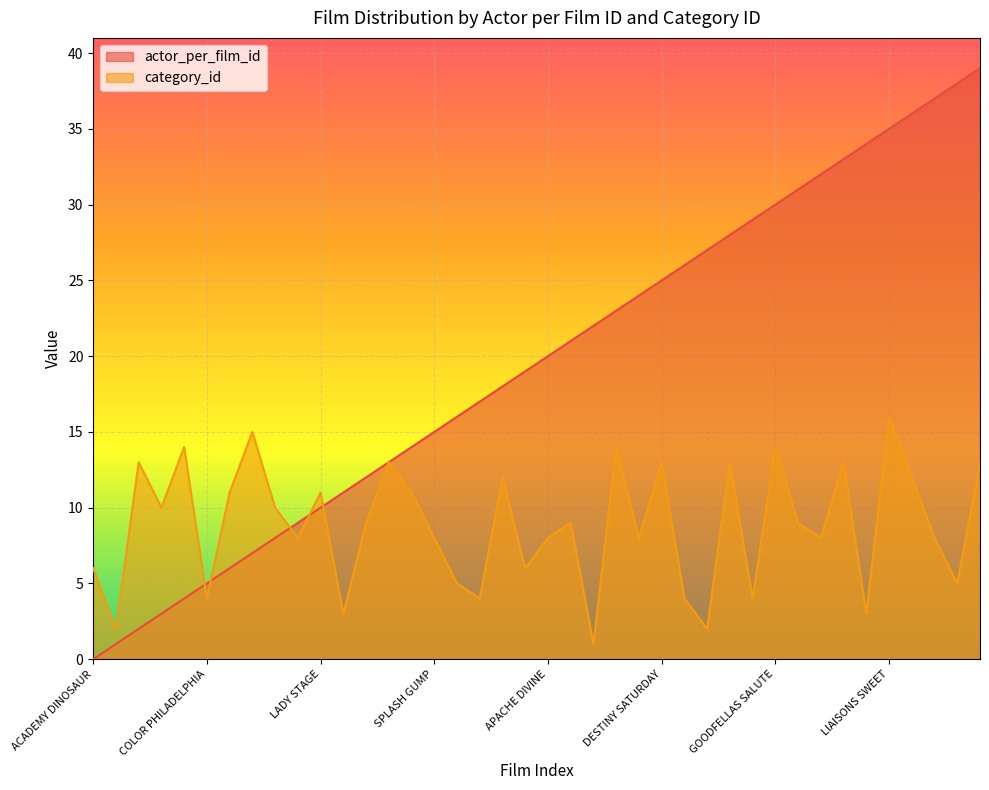

In category_id, how many points are lower than both neighbors (excluding endpoints)?

14